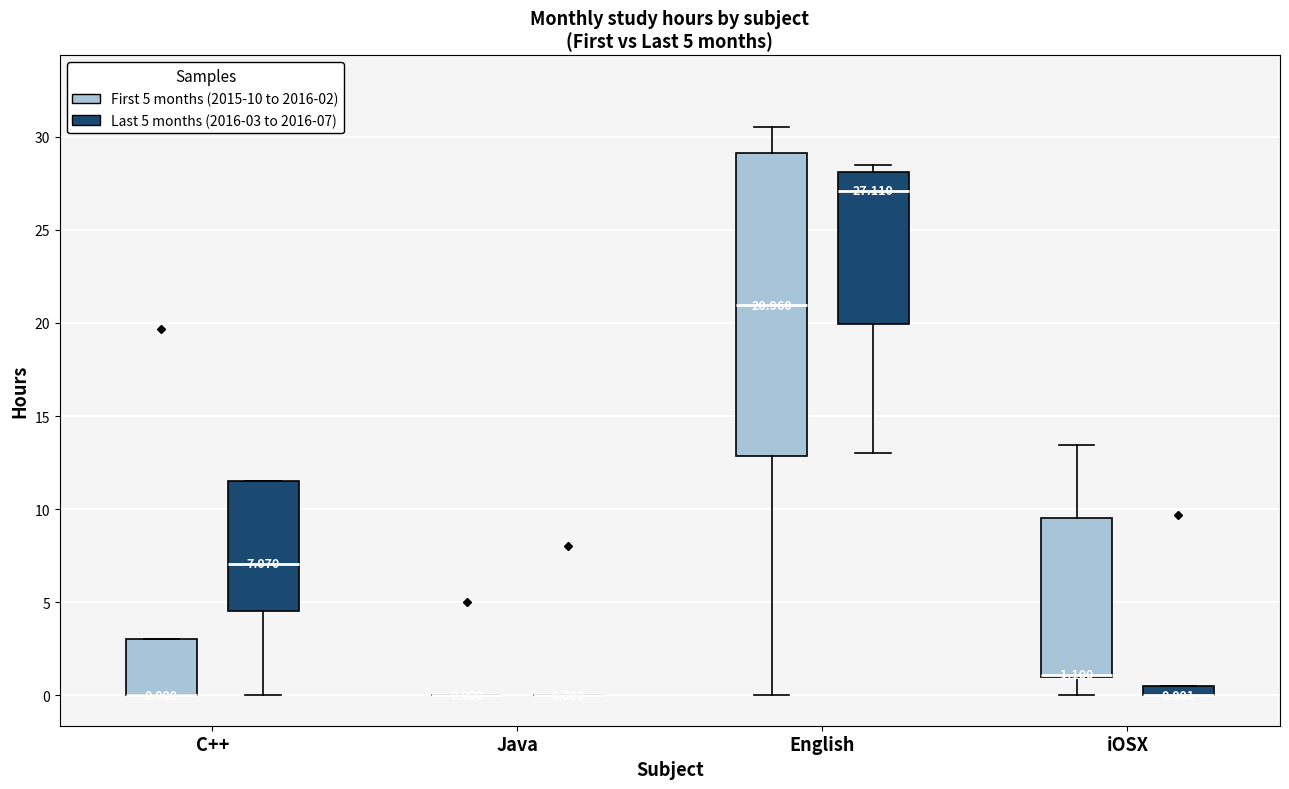

Comparing the boxes themselves (not the whiskers), which one is the tallest?

English (First 5 months (2015-10 to 2016-02))